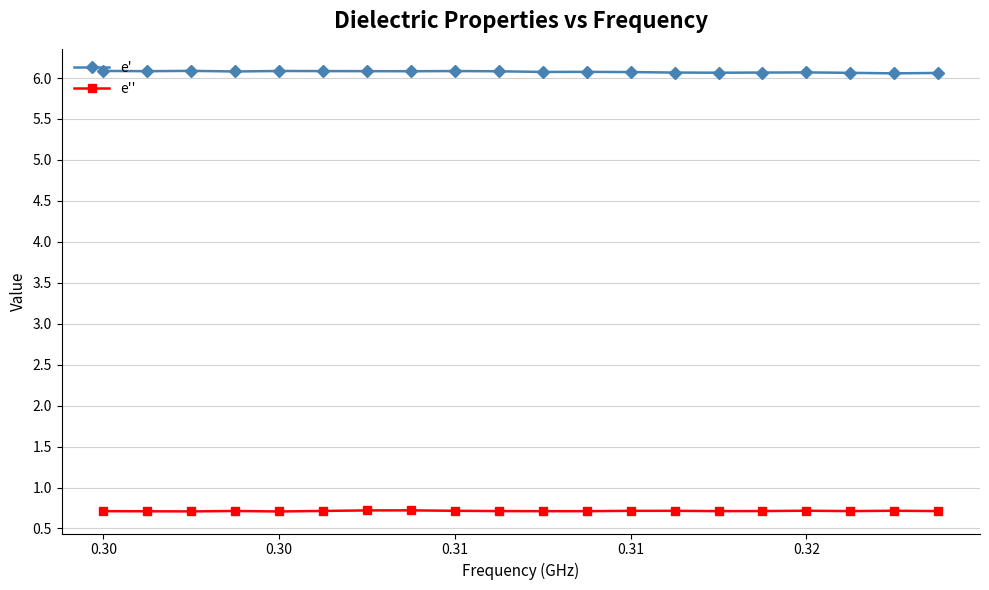

True or false: e' has more than 2 points higher than both neighbors.

True